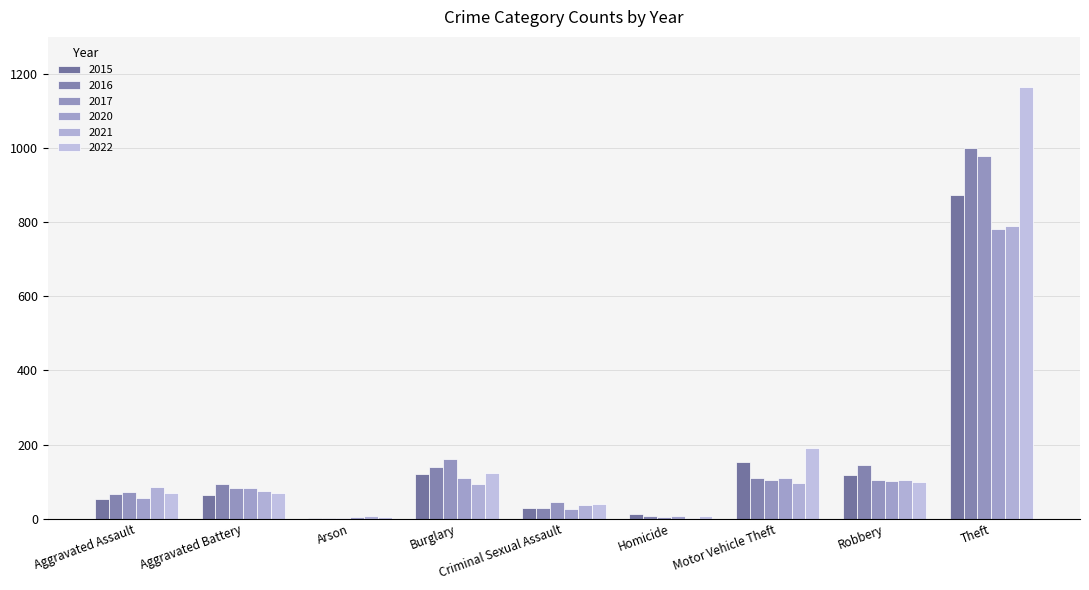

Where does the 2015 series first go above 64?

Burglary